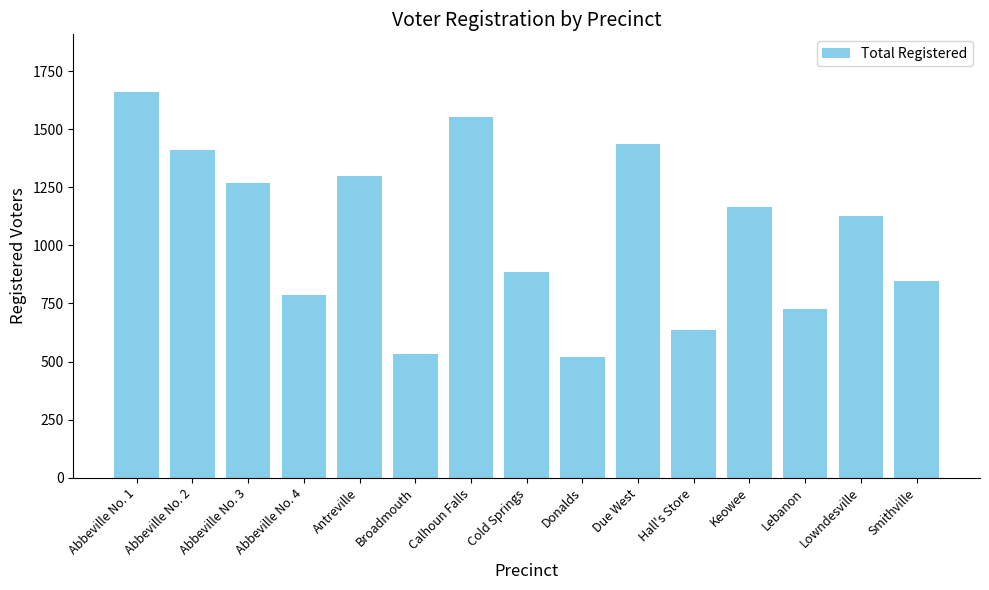

Reading left to right, what are all the values shown in this chart?

Abbeville No. 1=1659	Abbeville No. 2=1409	Abbeville No. 3=1268	Abbeville No. 4=786	Antreville=1298	Broadmouth=531	Calhoun Falls=1550	Cold Springs=884	Donalds=521	Due West=1438	Hall's Store=637	Keowee=1165	Lebanon=725	Lowndesville=1128	Smithville=846